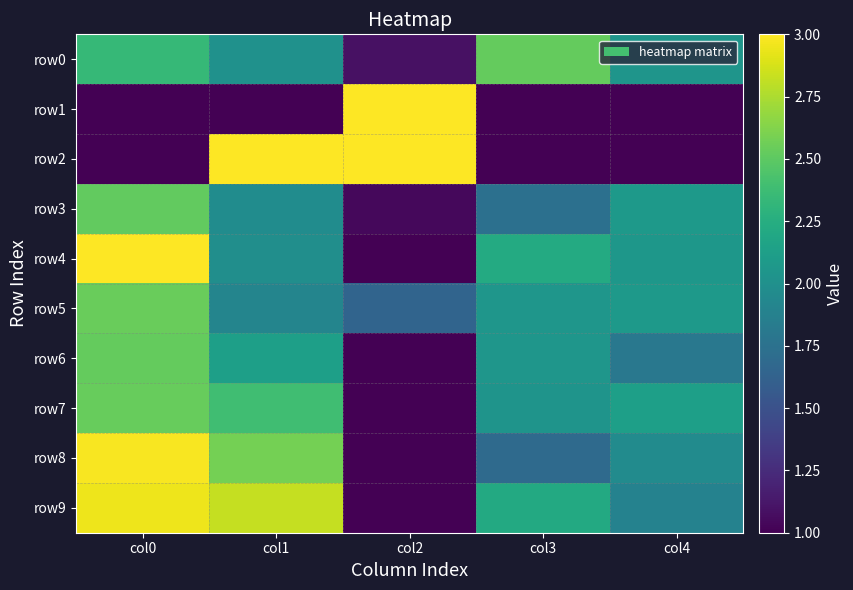

Rank the series at col0 from lowest to highest value.

row1, row2, row0, row3, row6, row7, row5, row9, row8, row4